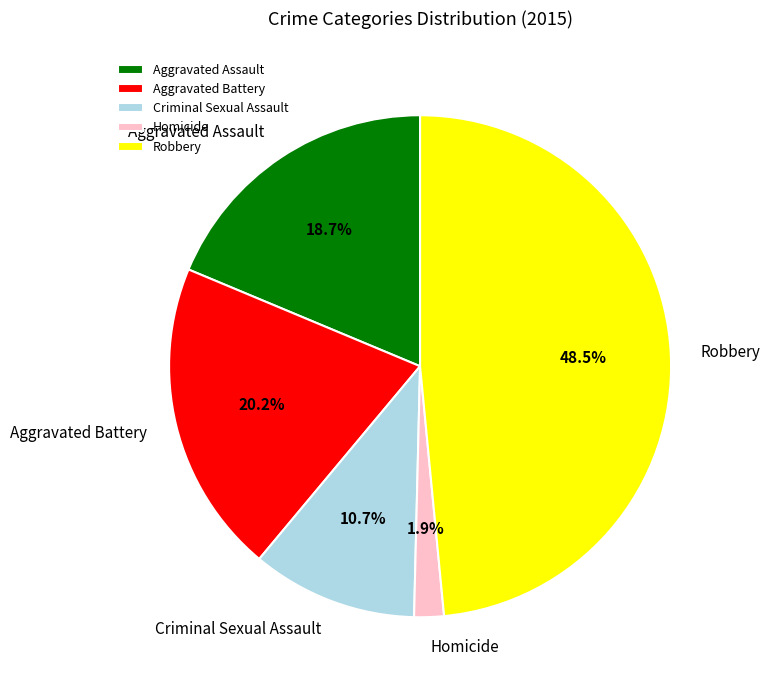

Is the sum of Aggravated Assault and Homicide greater than half?

No